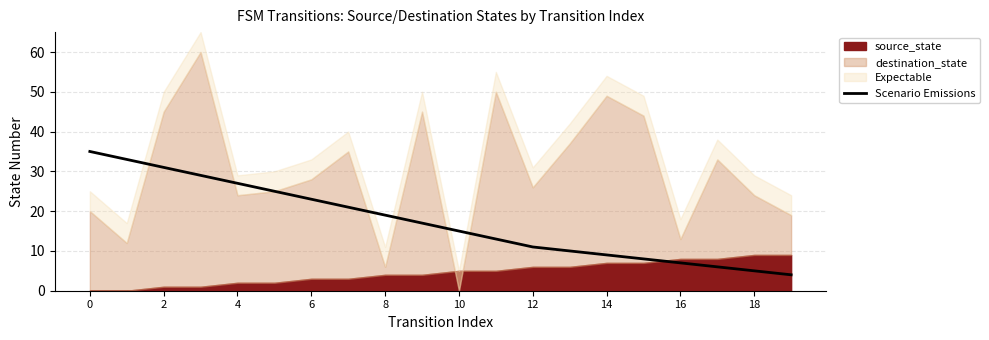

Is it true that Scenario Emissions equals 11 at 8?

False